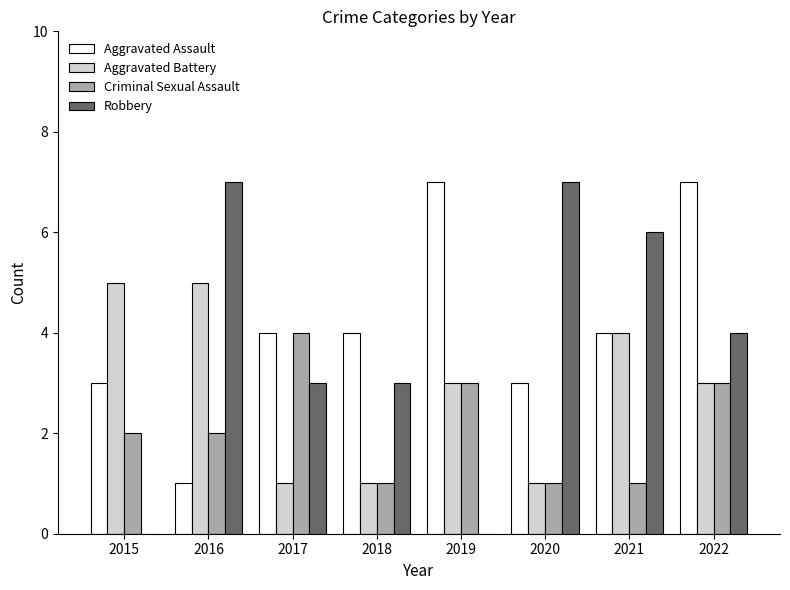

Reading left to right, list all the values displayed in this chart.

Aggravated Assault: 2015=3	2016=1	2017=4	2018=4	2019=7	2020=3	2021=4	2022=7
Aggravated Battery: 2015=5	2016=5	2017=1	2018=1	2019=3	2020=1	2021=4	2022=3
Criminal Sexual Assault: 2015=2	2016=2	2017=4	2018=1	2019=3	2020=1	2021=1	2022=3
Robbery: 2015=0	2016=7	2017=3	2018=3	2019=0	2020=7	2021=6	2022=4